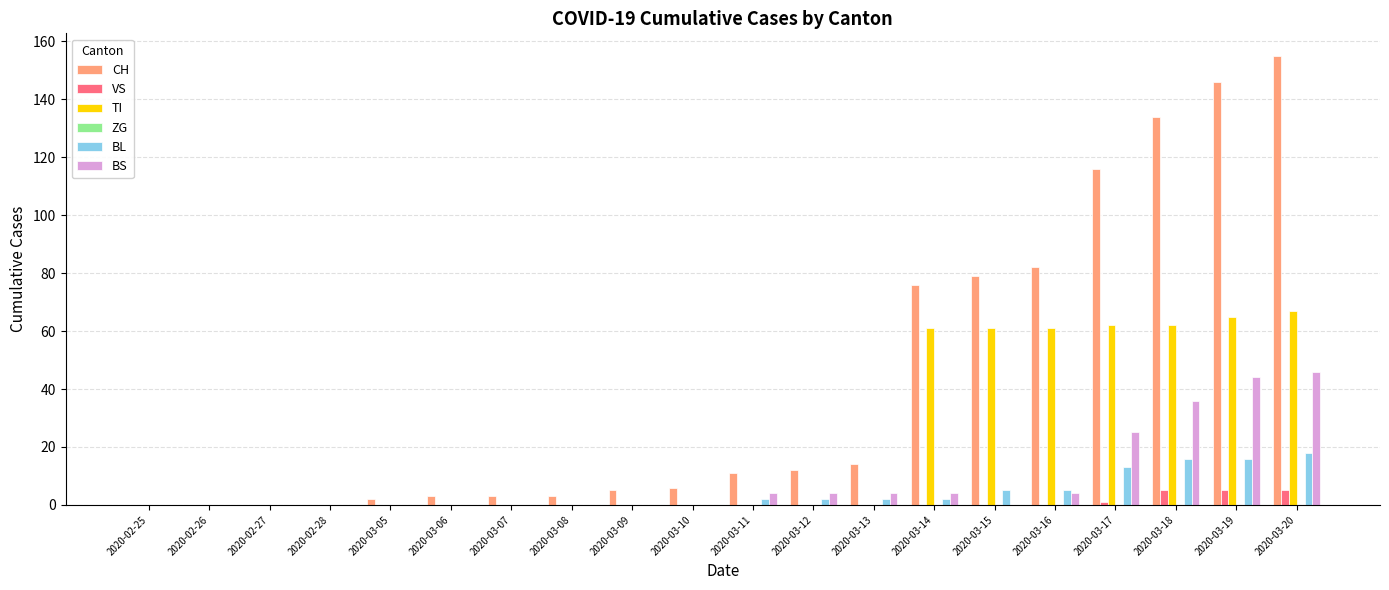

Which series has the largest total across all categories?

CH